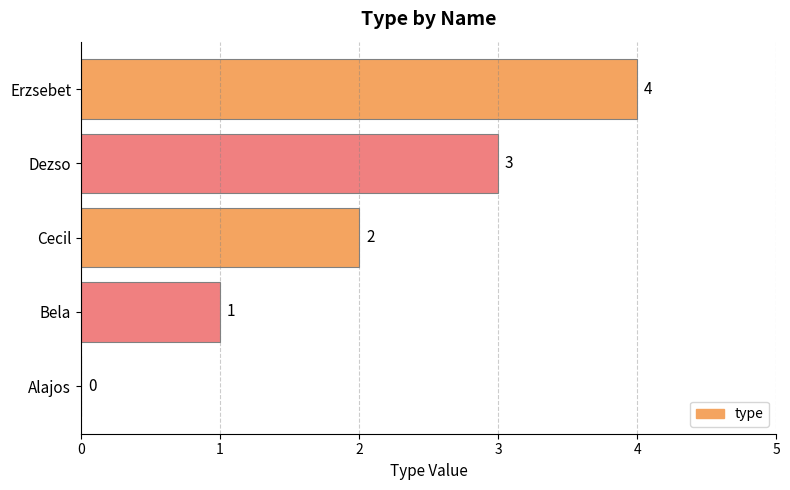

At which label is the value closest to 2?

Cecil